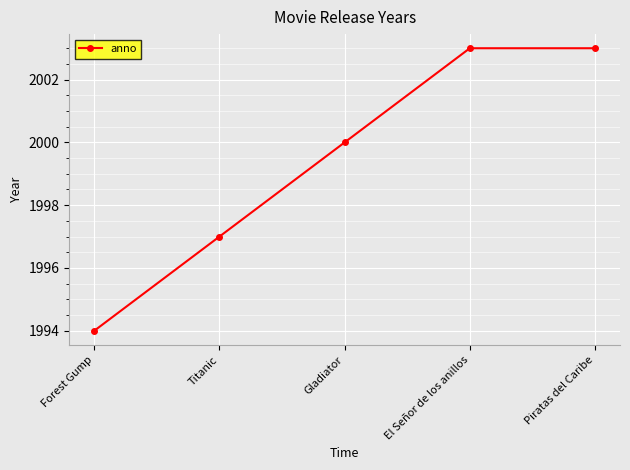

True or false: the data shows 1994 at Forest Gump.

True